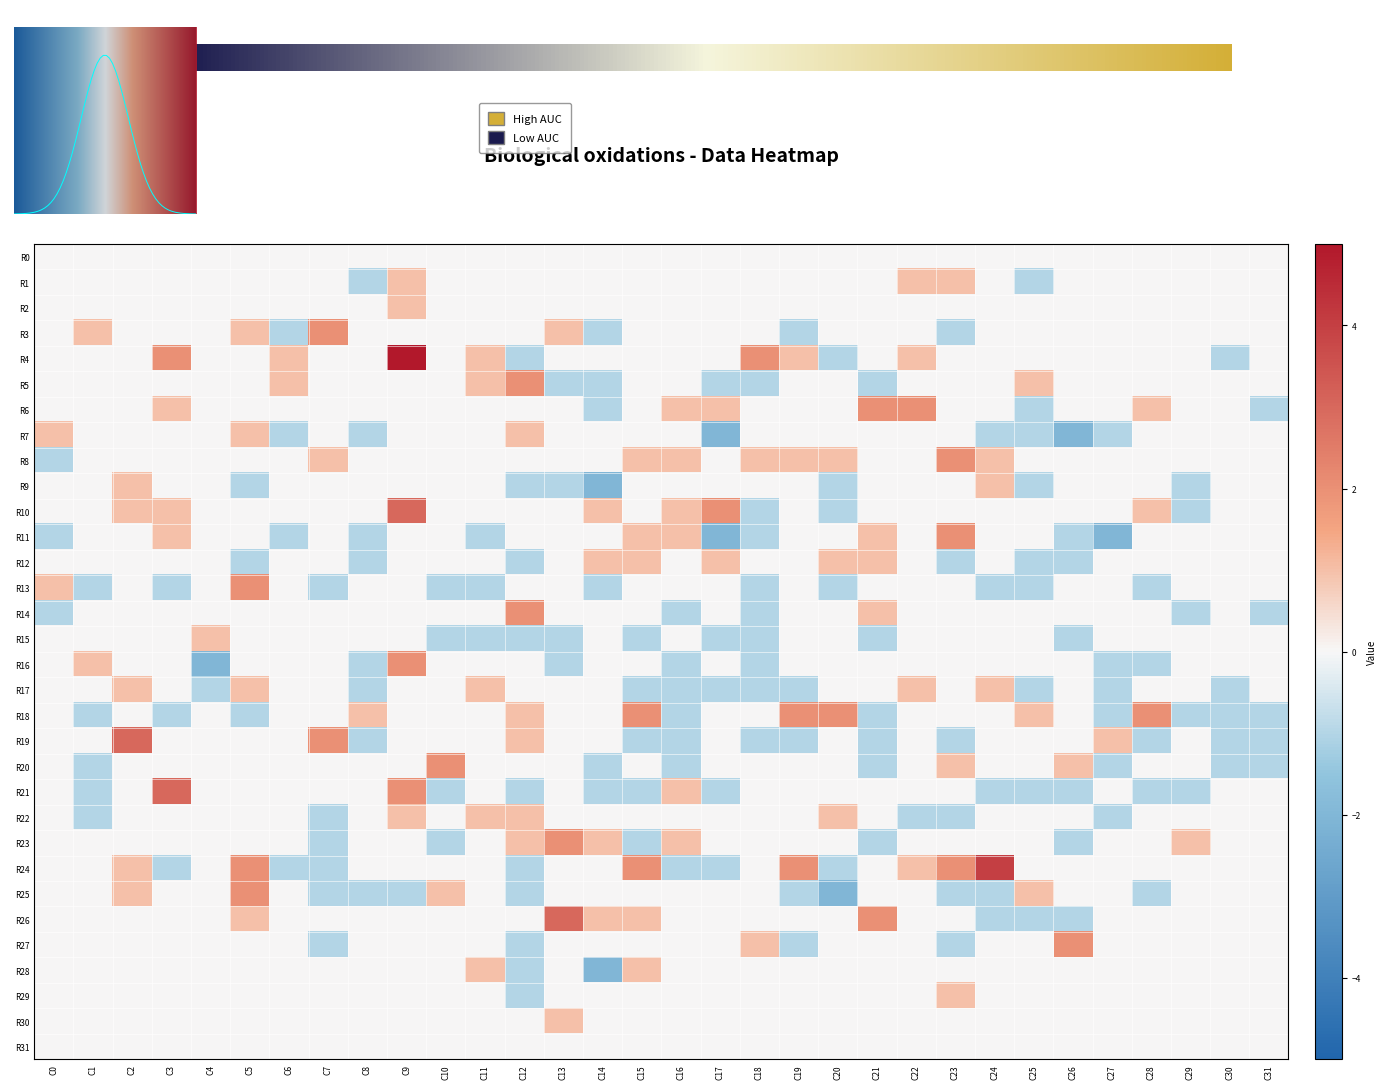

The R5 series shows 0 at C2. True or false?

True